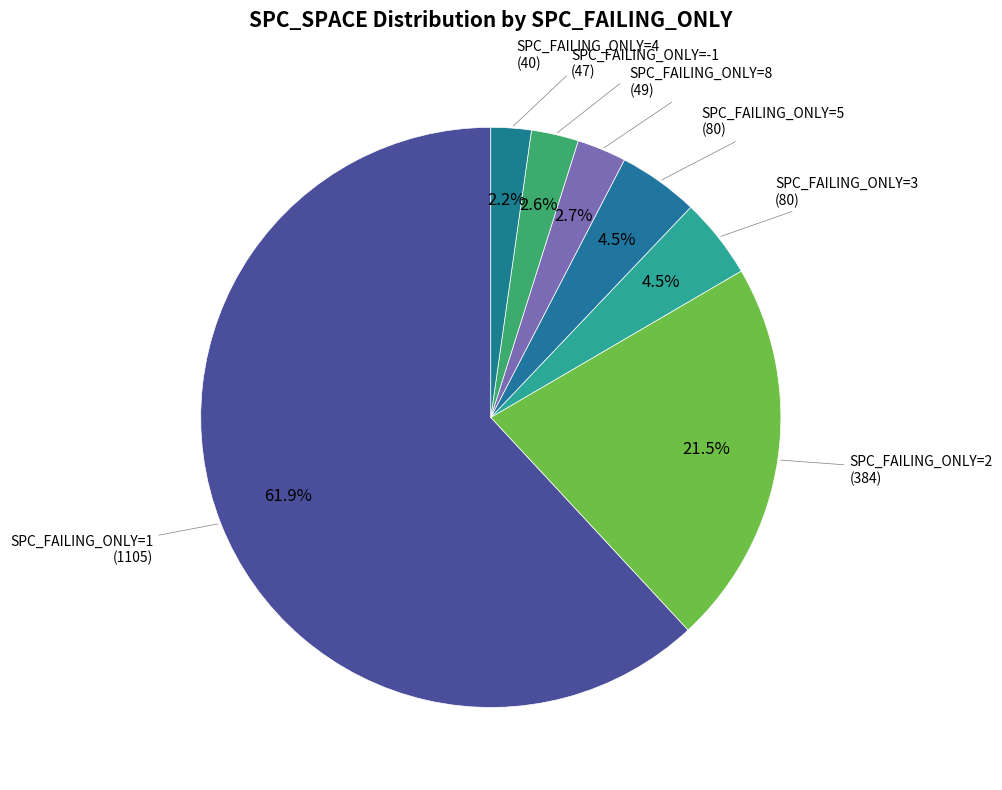

How many slices are in this pie chart?

7